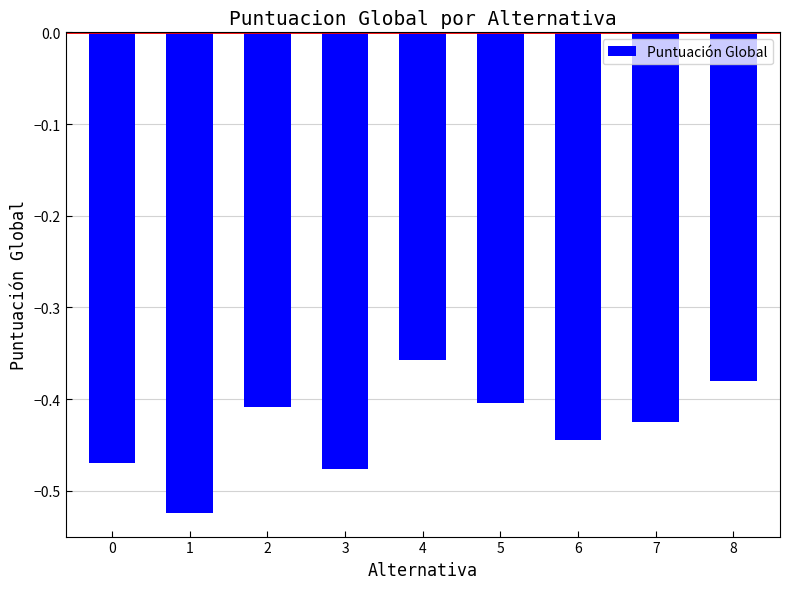

How many bars are there in total?

9